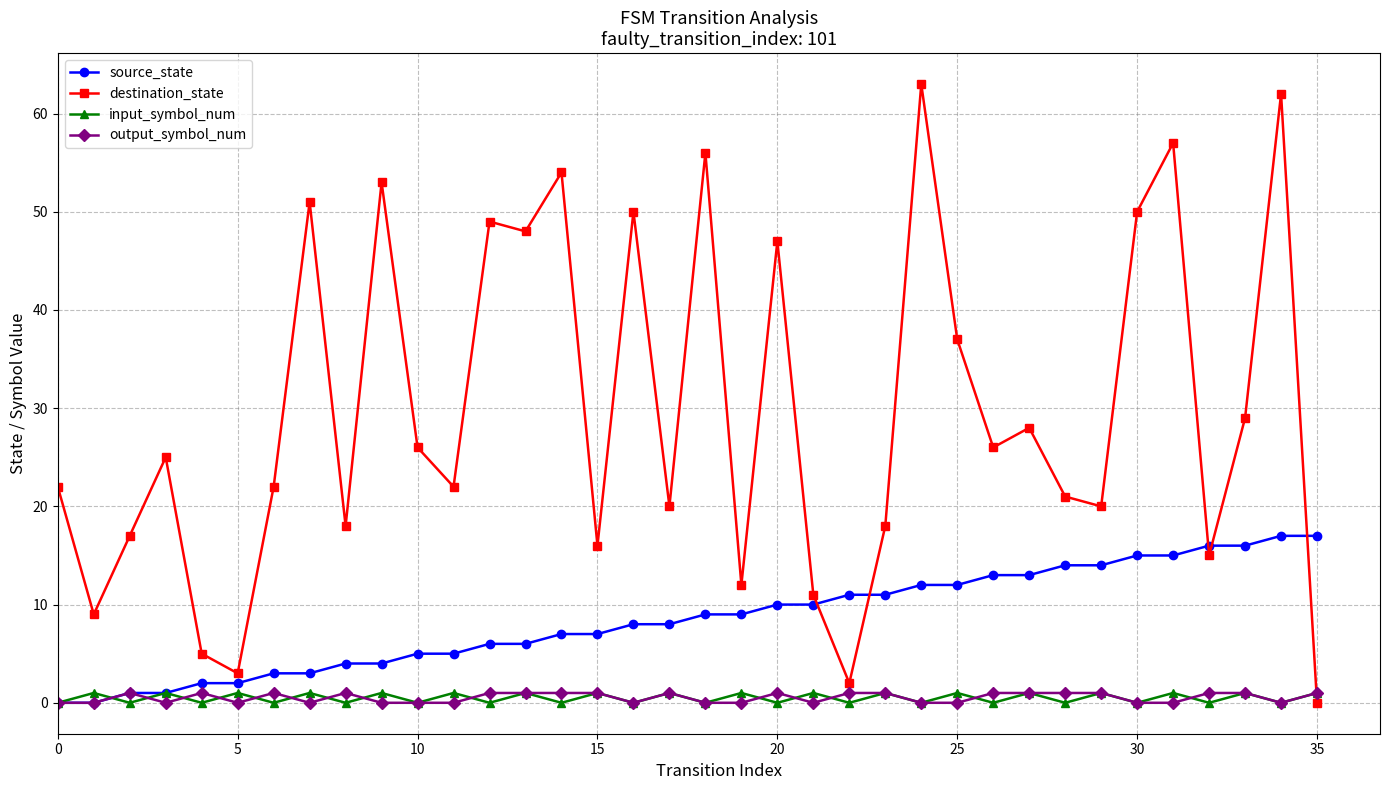

How many categories are shown in the chart?

36